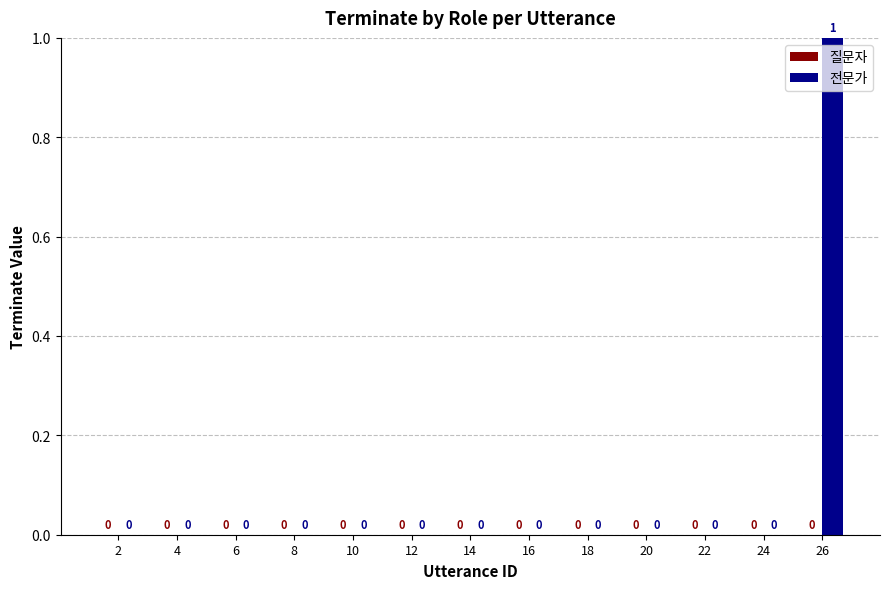

How many values are between 0 and 1?

13